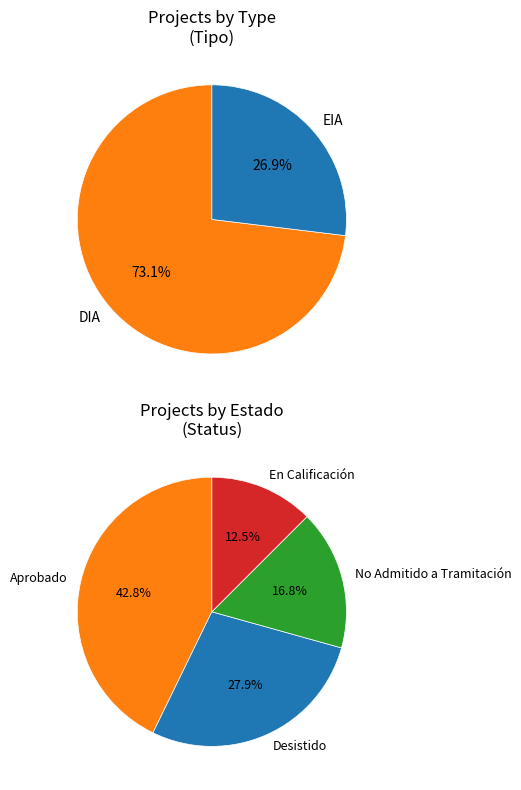

Is it true that DIA is 73% of the pie?

True